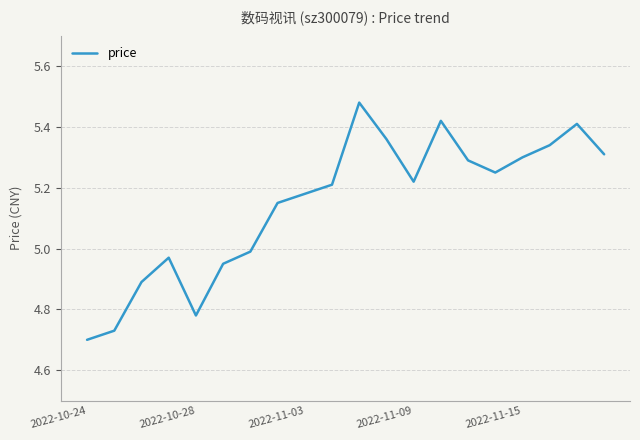

How many values exceed 5?

13